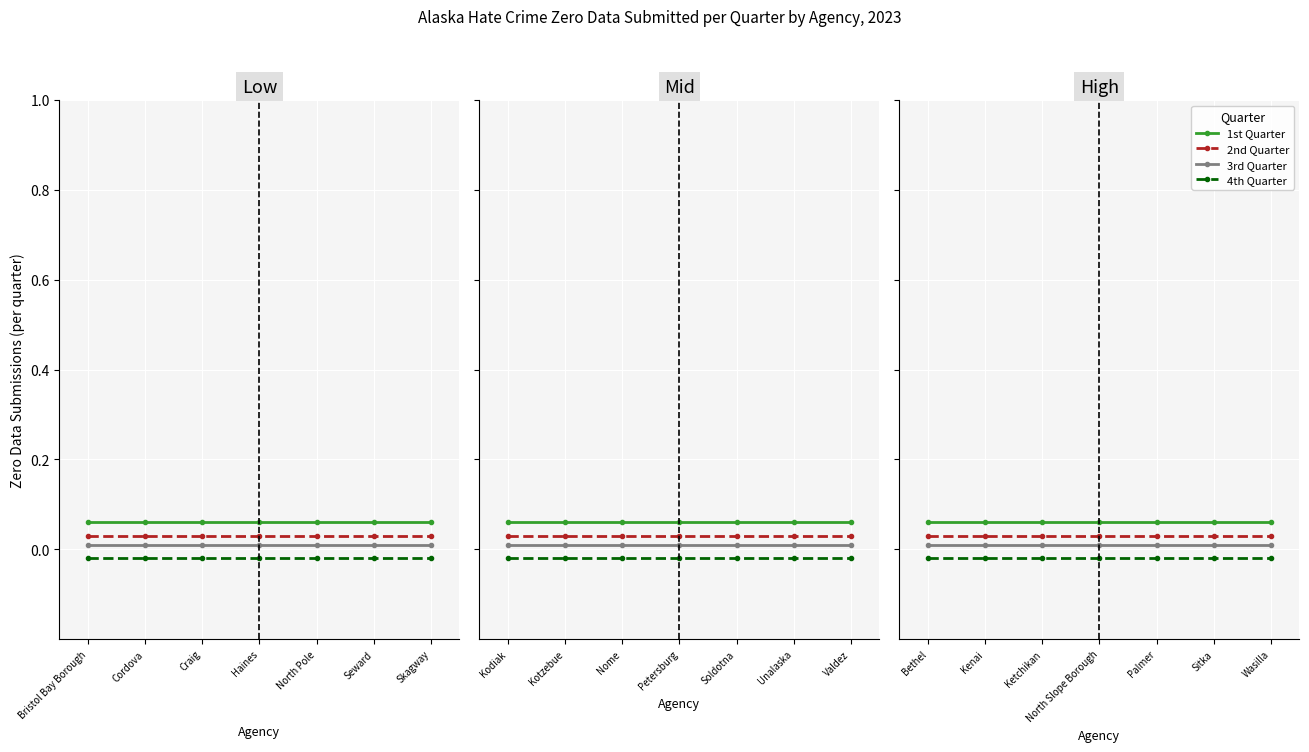

True or false: 4th Quarter and 1st Quarter cross at least once.

False